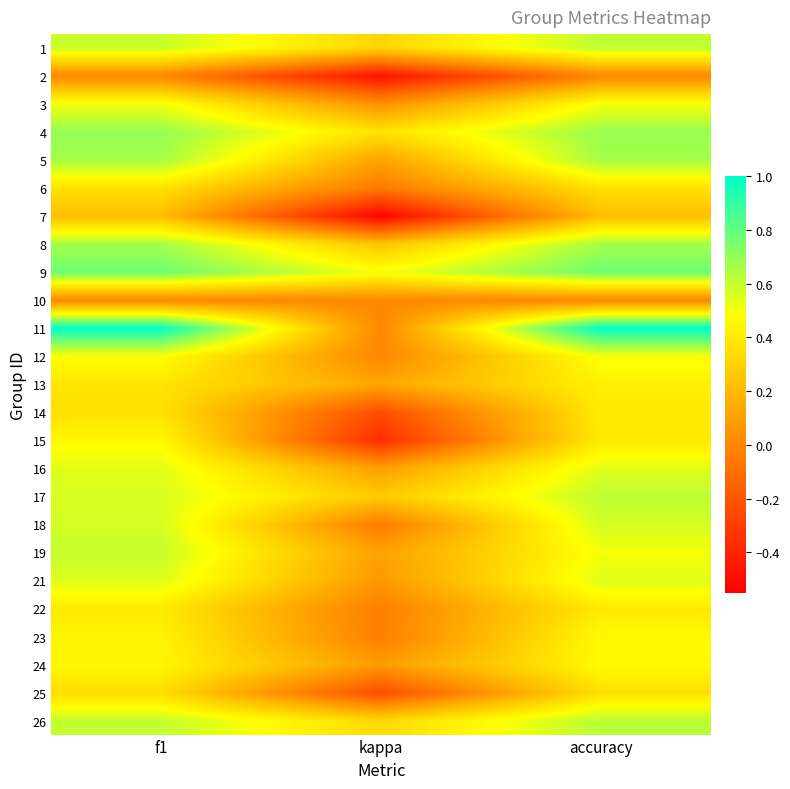

List the series in order of their peak value, highest first.

11, 9, 4, 5, 8, 26, 1, 17, 19, 18, 21, 16, 3, 12, 23, 24, 15, 13, 14, 22, 6, 25, 7, 2, 10